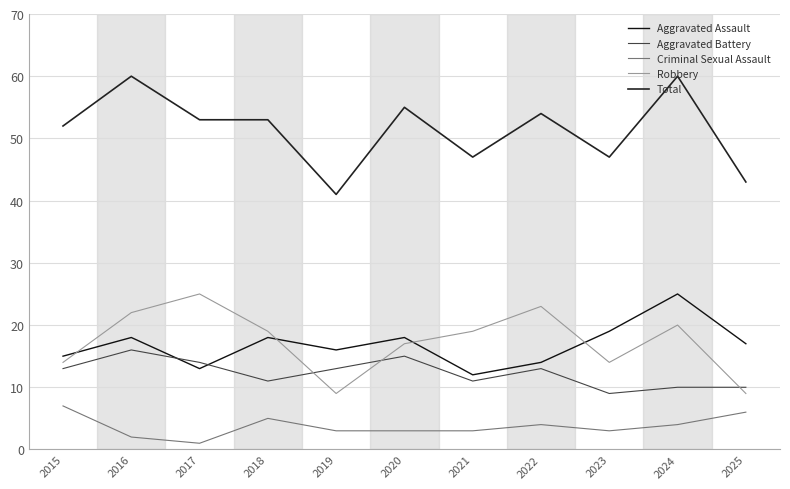

Which series has the largest total across all categories?

Total